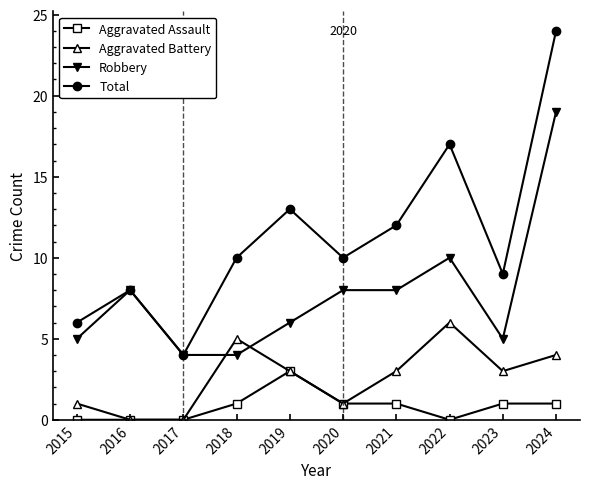

What is the value of the Total point at the 7th from the left?

12